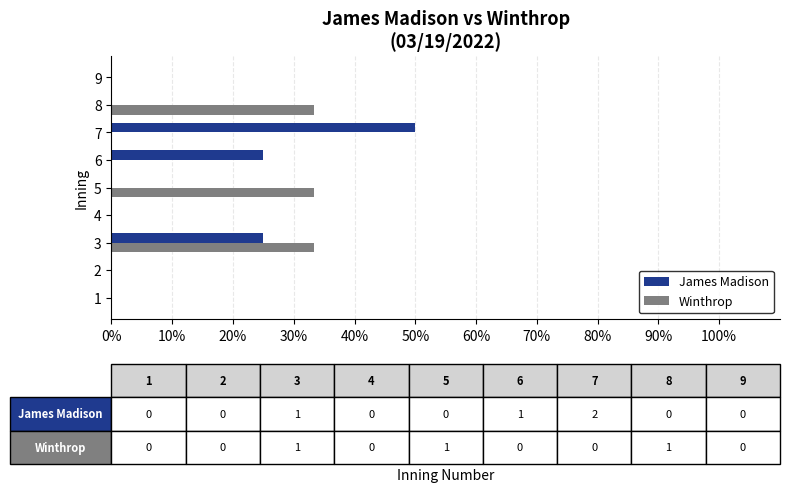

What is the sum of all Winthrop values?

100.0